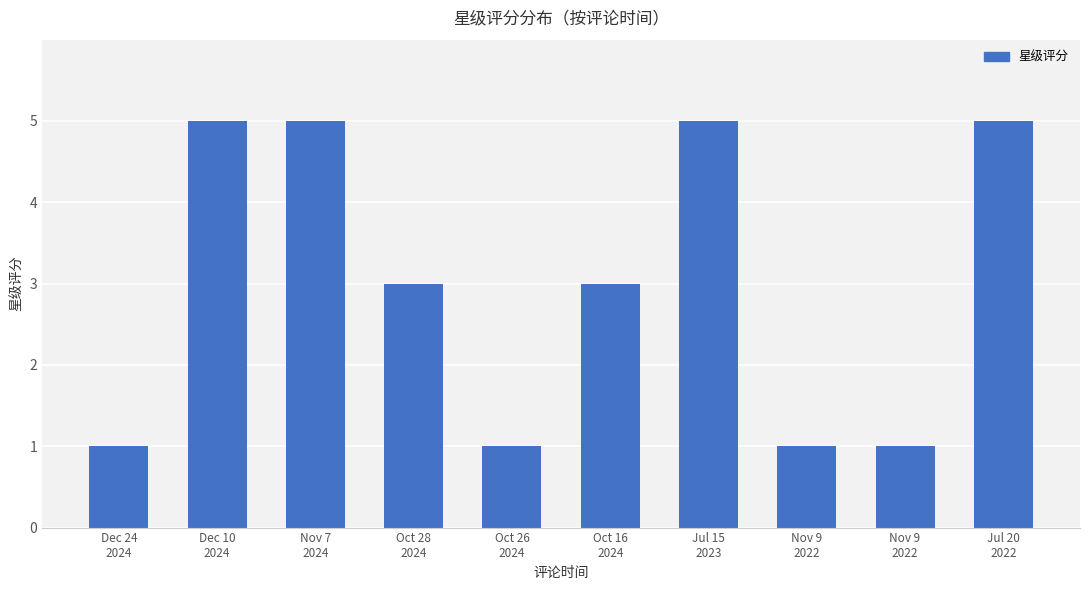

What is the label of the 7th bar from the right?

Oct 28
2024